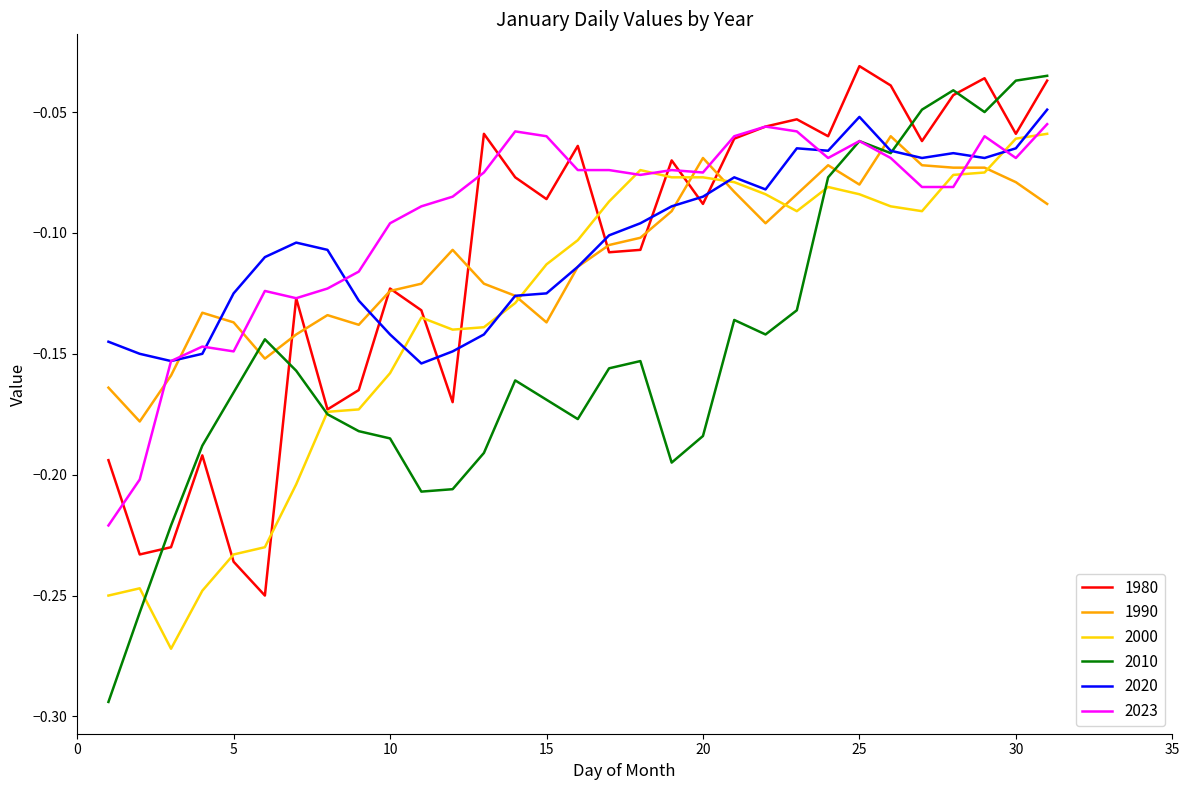

Which series has the largest range (max minus min)?

2010